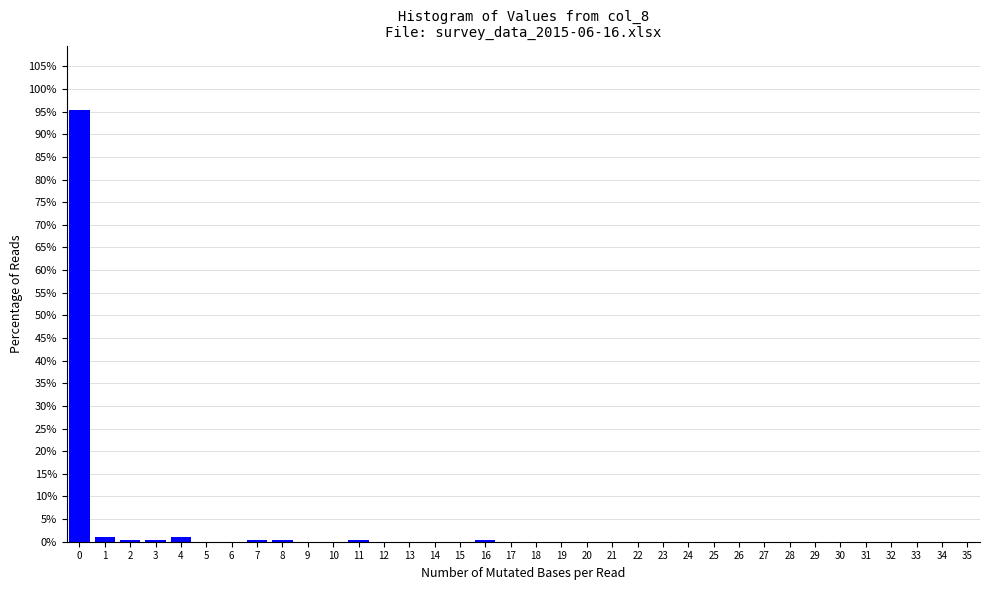

True or false: the data shows 41.7 at 35.

False